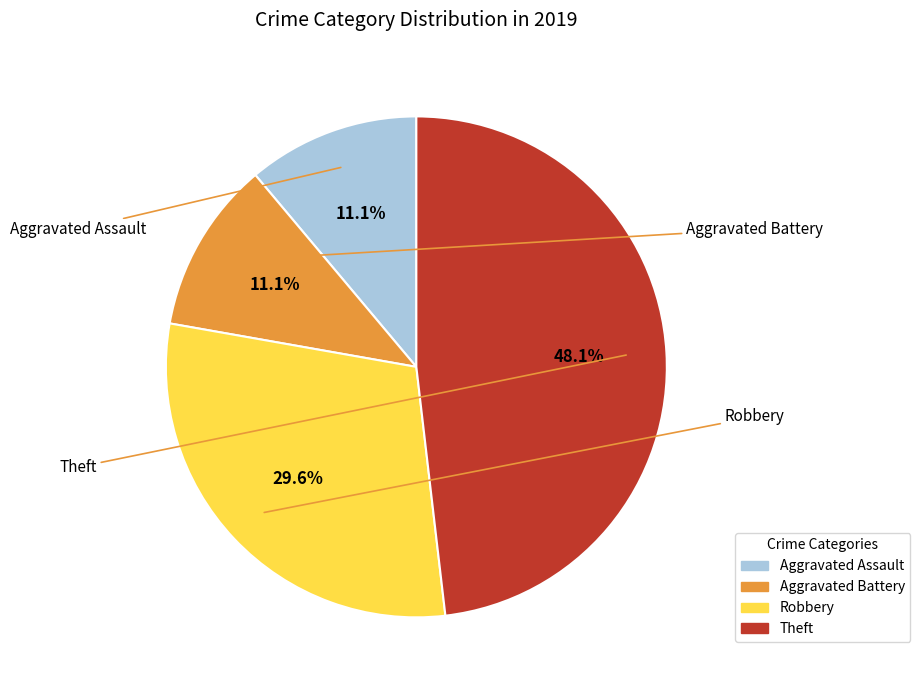

Which category has the biggest portion of the pie?

Theft